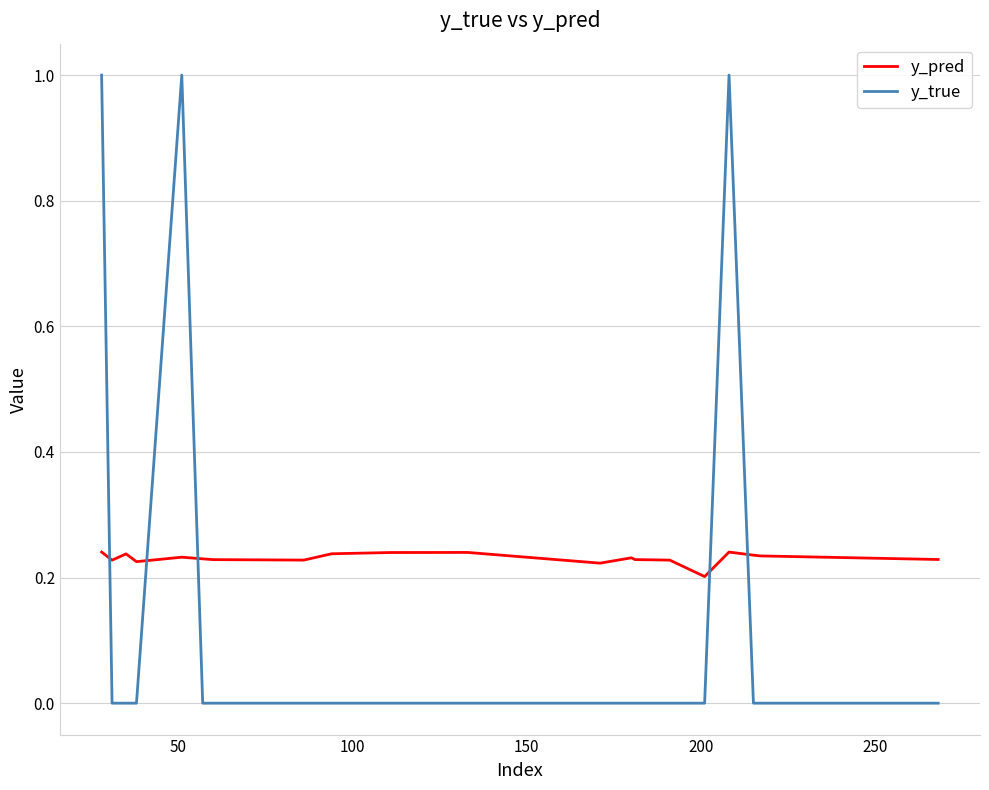

Which series has the widest spread of values?

y_true